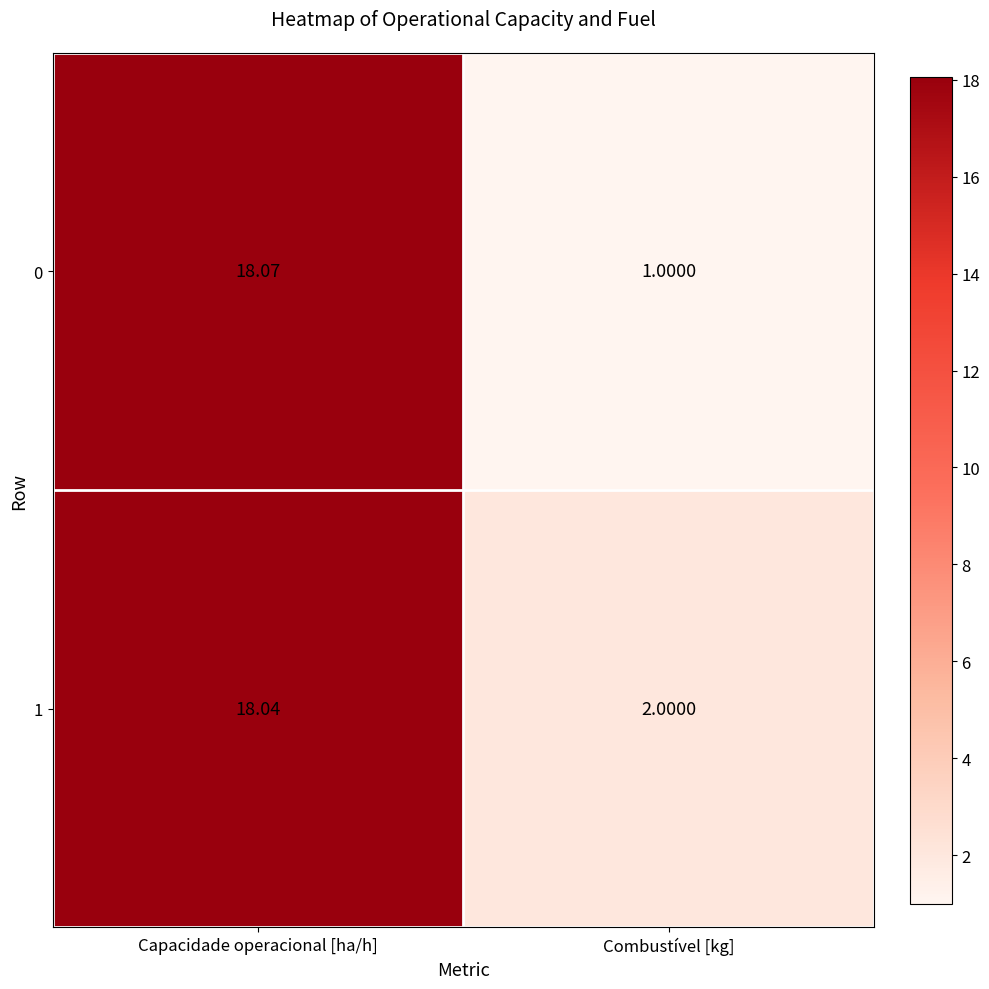

Rank the categories by 1 value from highest to lowest.

Capacidade operacional [ha/h], Combustível [kg]